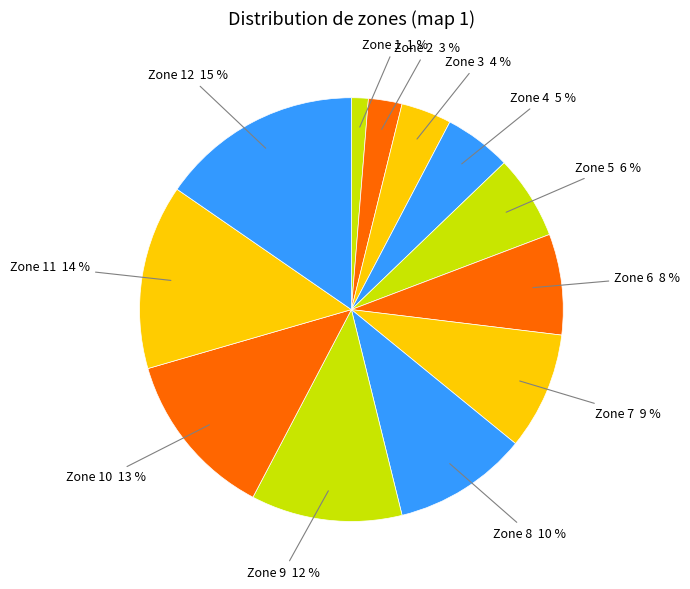

How many segments does this pie chart have?

12